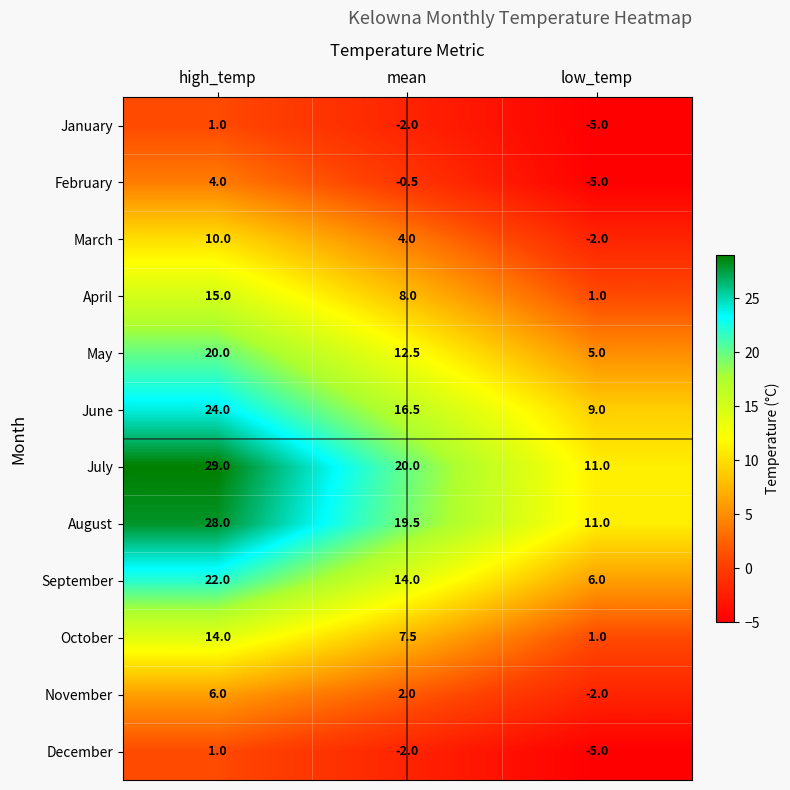

The December series shows -3.4 at mean. True or false?

False